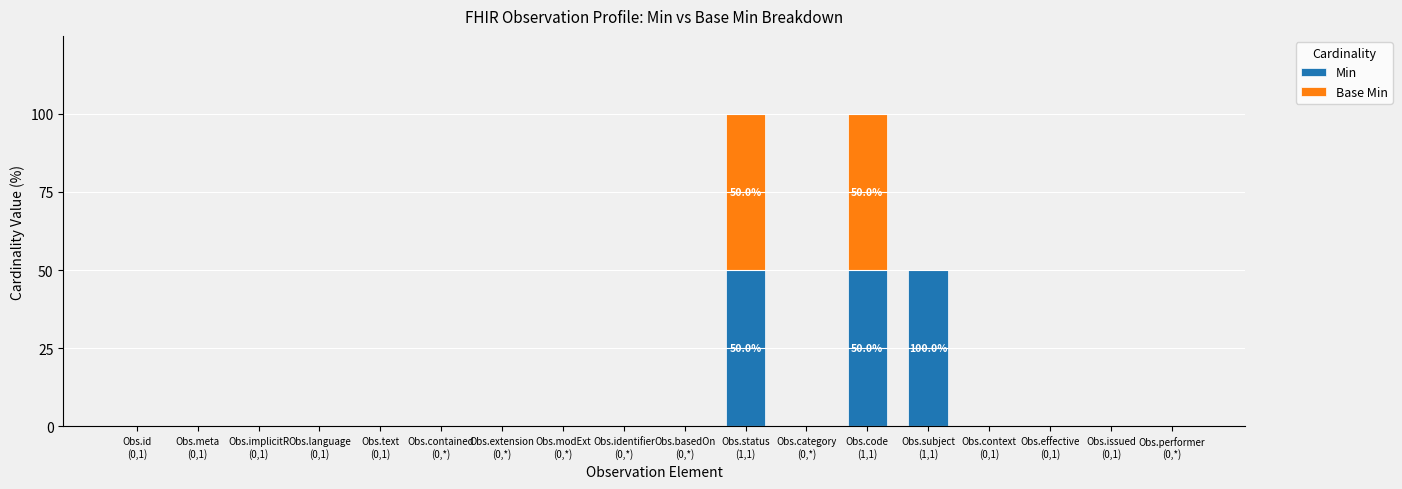

The Min series shows 0 at Obs.status
(1,1). True or false?

False